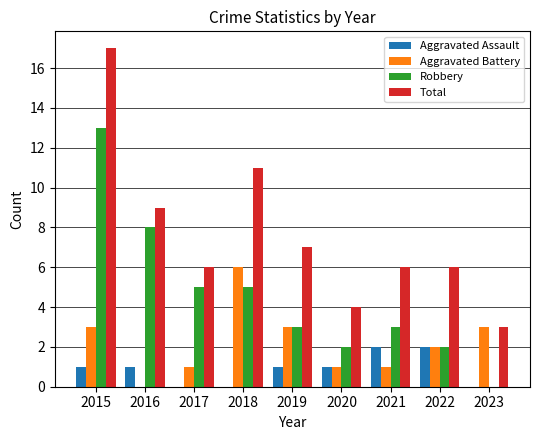

What is the difference between the Robbery values at 2020 and 2015?

11